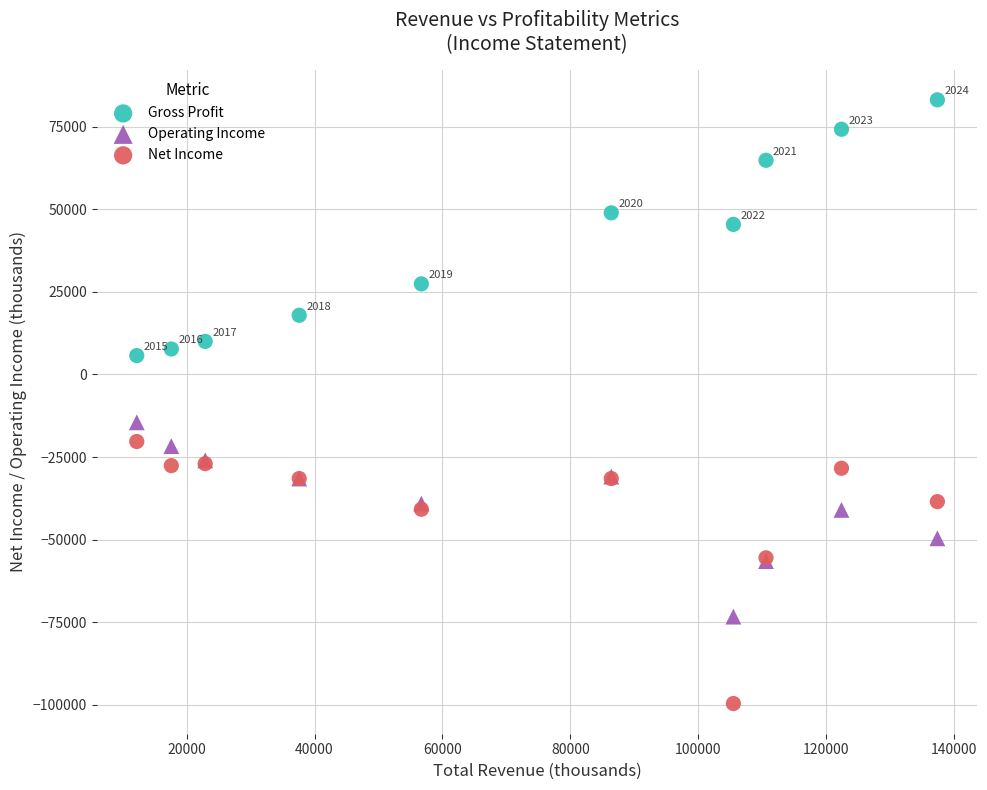

Which series contains the highest Y value?

Gross Profit